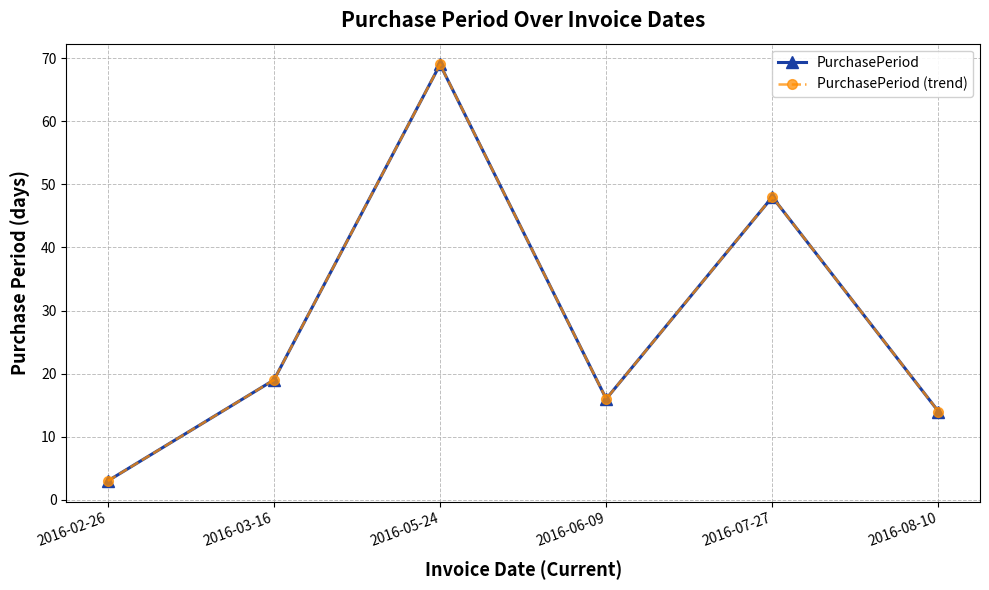

Is this an area chart (filled region under the line)?

No